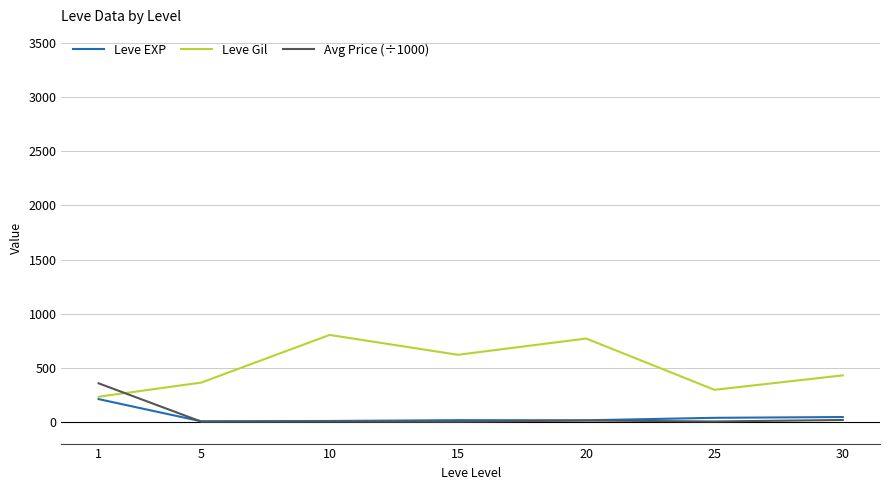

Which series has the widest spread of values?

Leve Gil